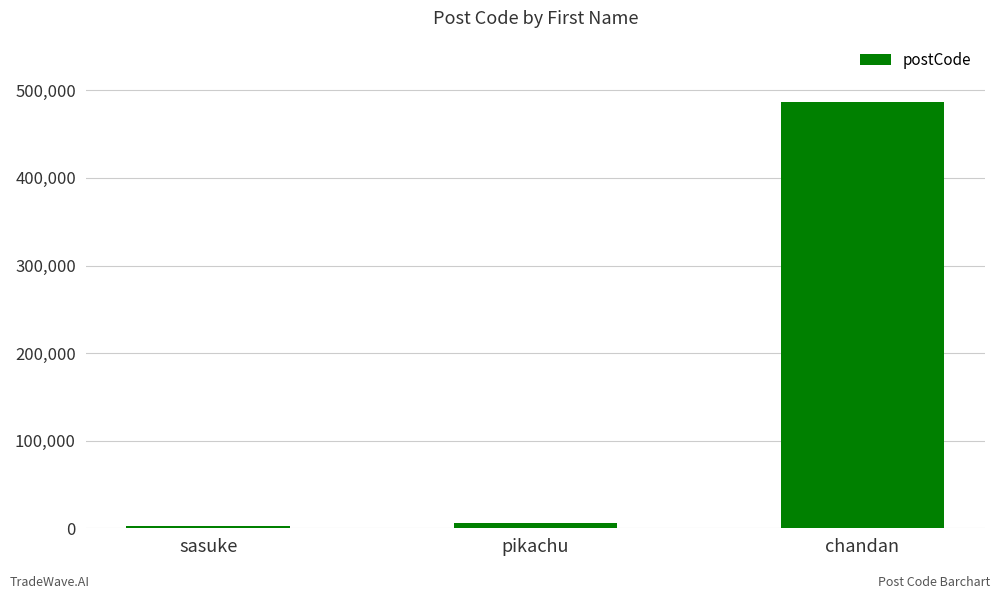

Where is the data nearest to the value 244617?

pikachu